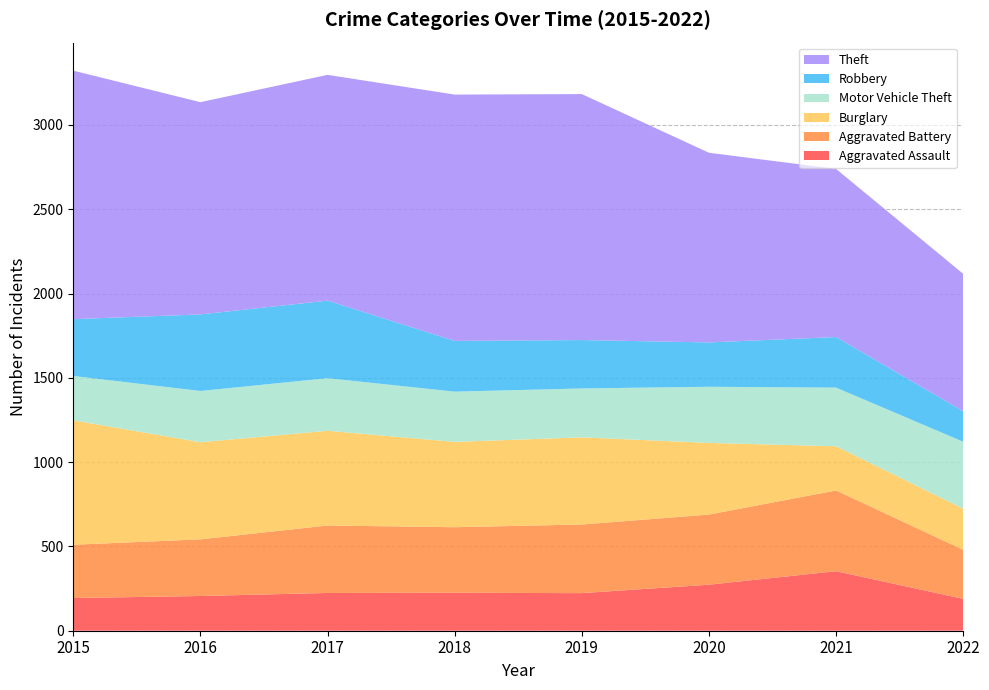

Reading left to right, extract all data points from this chart.

Aggravated Assault: 2015=194	2016=206	2017=224	2018=225	2019=223	2020=273	2021=353	2022=189
Aggravated Battery: 2015=316	2016=336	2017=400	2018=389	2019=407	2020=416	2021=479	2022=291
Burglary: 2015=738	2016=576	2017=562	2018=506	2019=517	2020=425	2021=262	2022=244
Motor Vehicle Theft: 2015=263	2016=304	2017=312	2018=298	2019=290	2020=333	2021=348	2022=397
Robbery: 2015=337	2016=454	2017=460	2018=301	2019=287	2020=263	2021=300	2022=181
Theft: 2015=1474	2016=1259	2017=1339	2018=1461	2019=1459	2020=1125	2021=997	2022=815